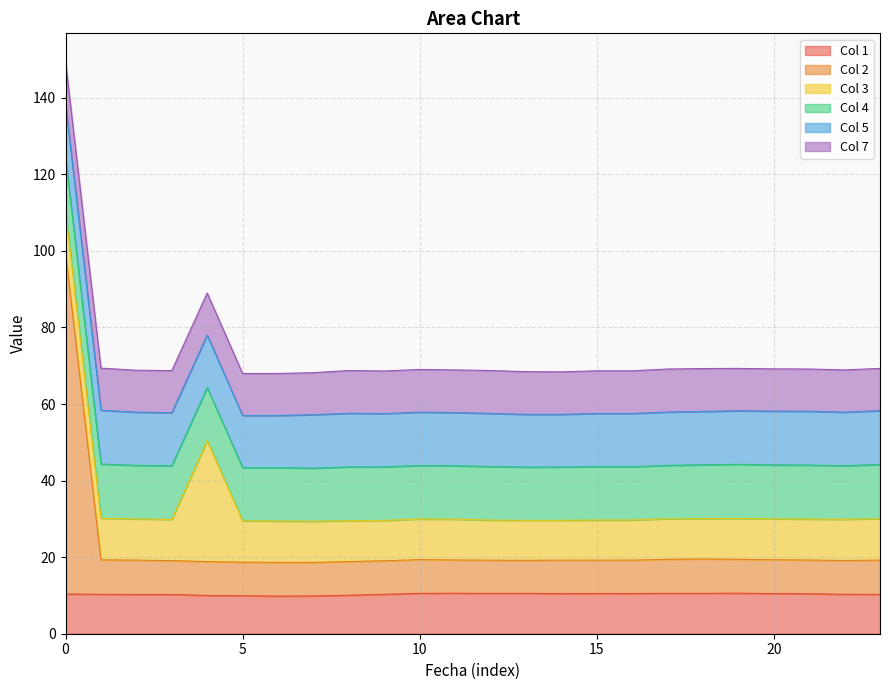

Which series changed the most between 6 and 16?

1